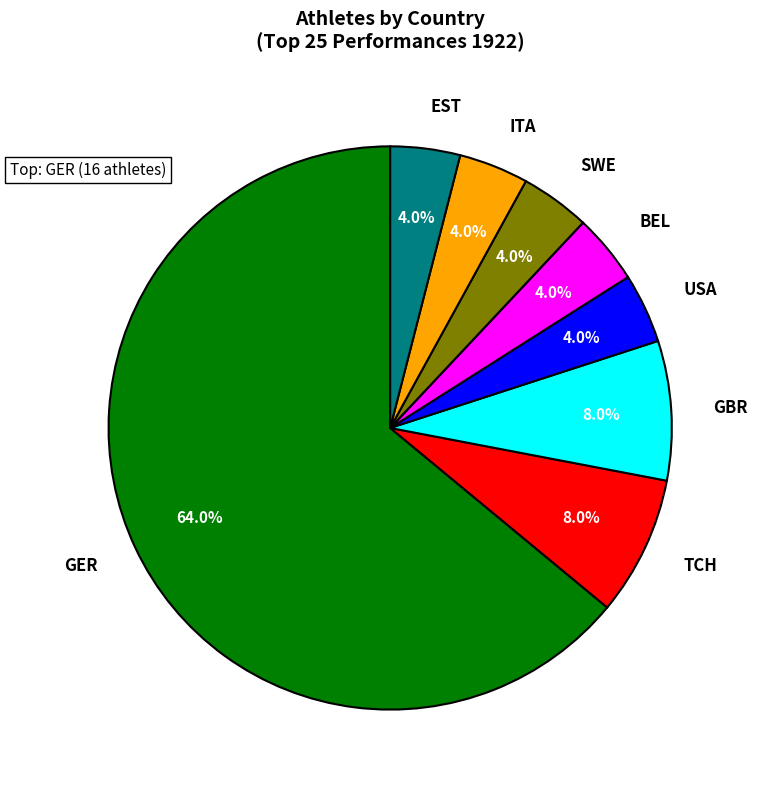

Is there a majority slice in this chart?

Yes